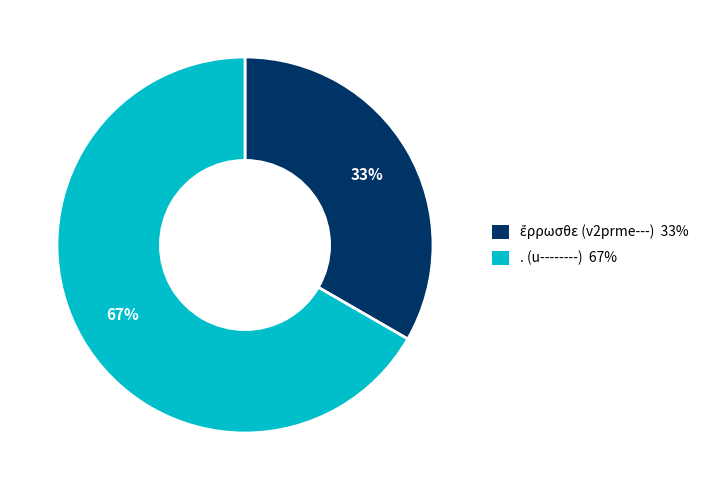

Is there any slice that represents more than half of the pie?

Yes